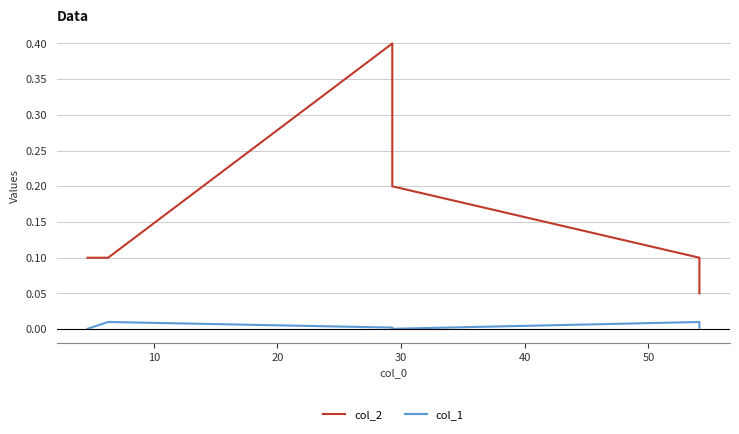

At how many categories does at least one series exceed 0?

6